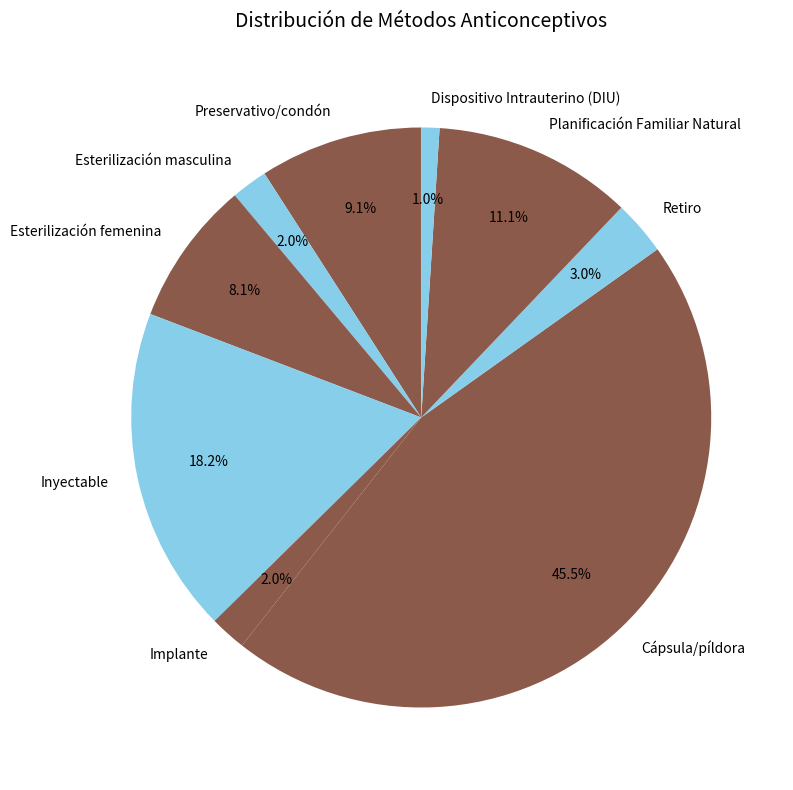

Which slice is the largest?

Cápsula/píldora